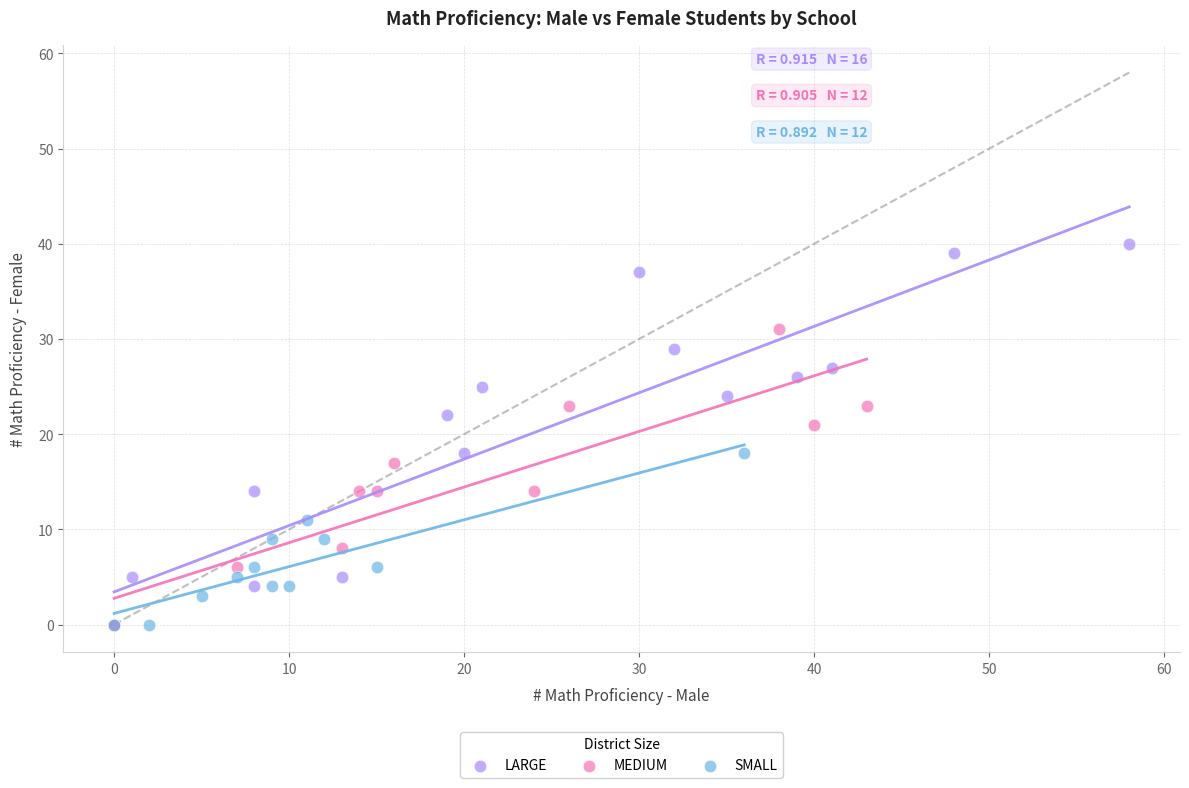

Which series reaches the maximum Y coordinate?

LARGE